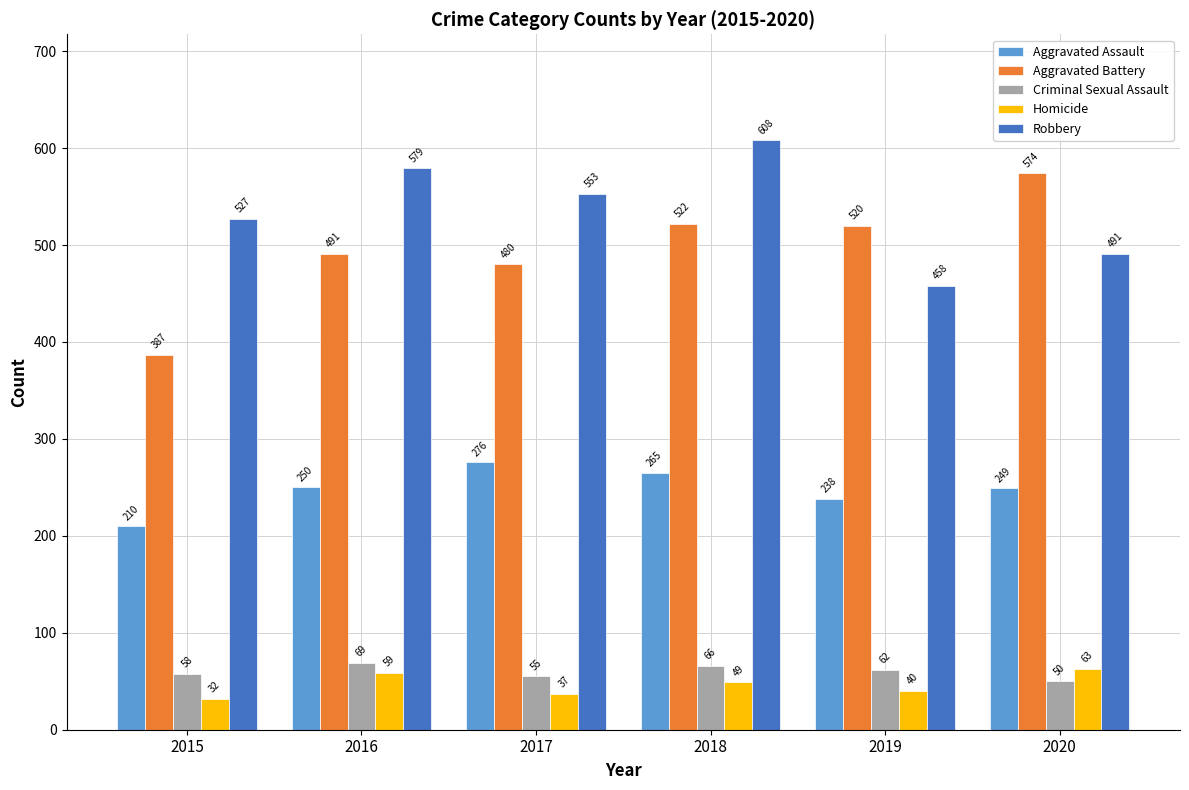

Rank the series at 2017 from highest to lowest value.

Robbery, Aggravated Battery, Aggravated Assault, Criminal Sexual Assault, Homicide